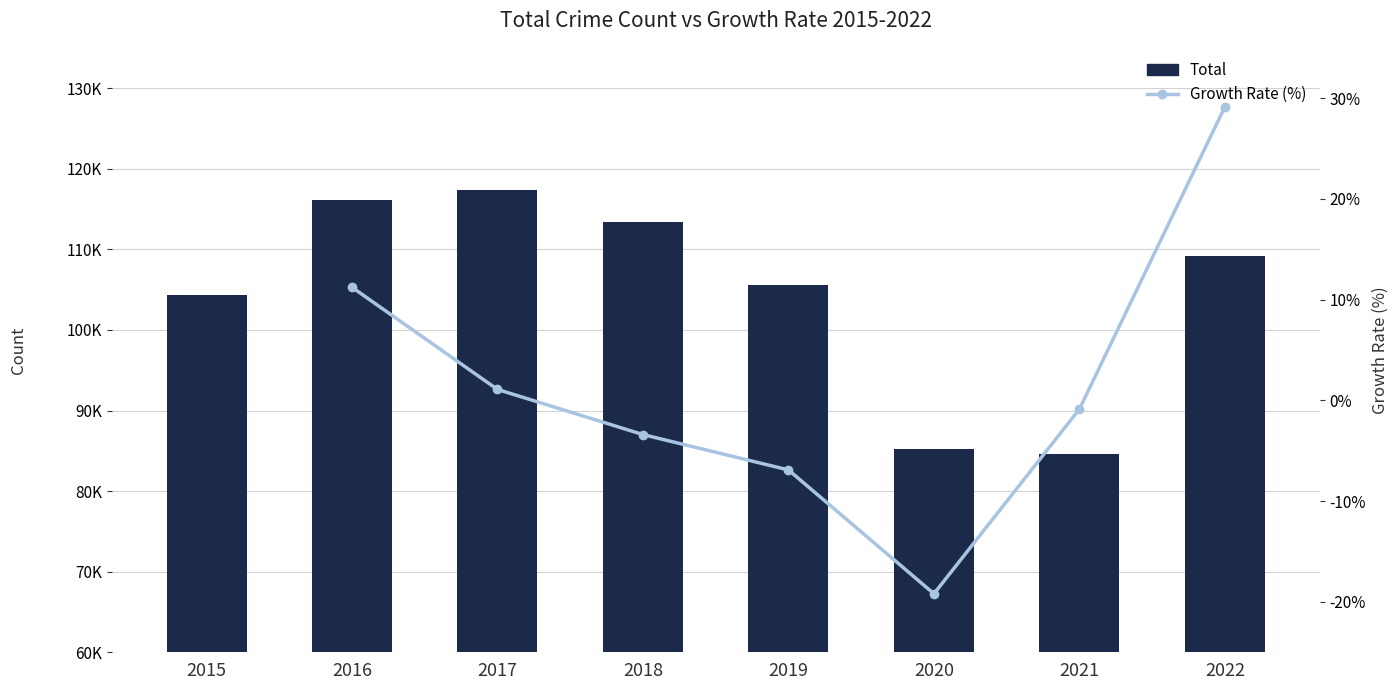

Between 2018 and 2022, which is larger?

2018